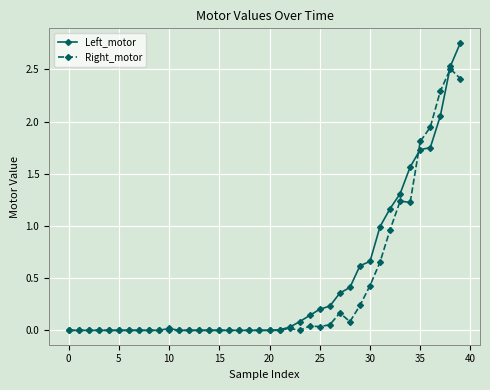

Which series has the largest total across all categories?

Left_motor